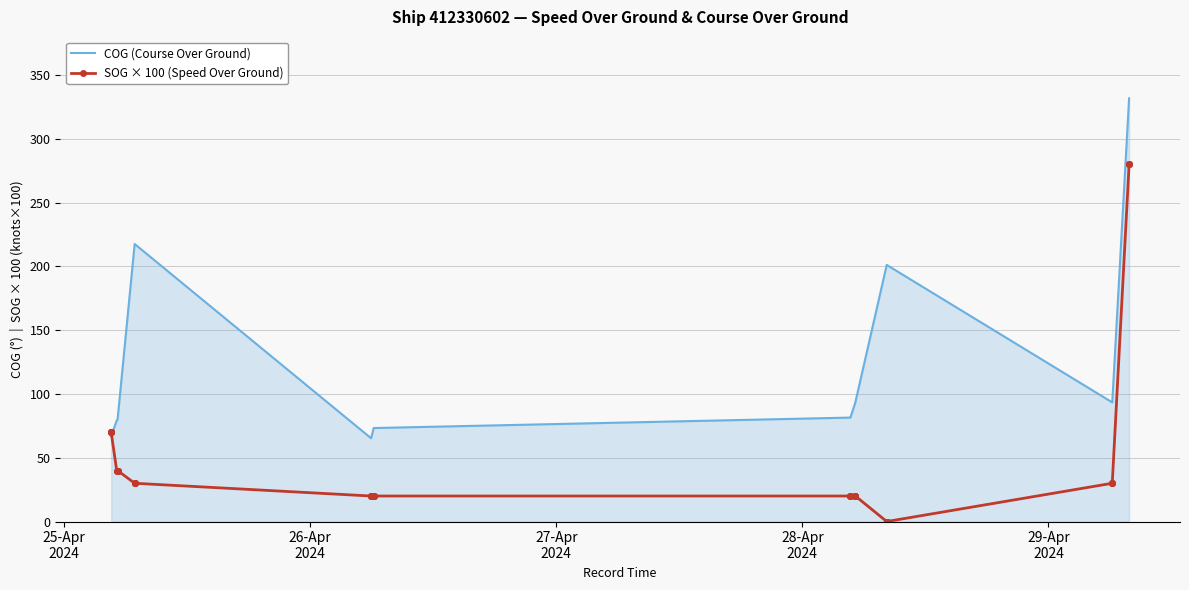

Where does the SOG × 100 (Speed Over Ground) series first go above 30?

25-Apr
2024